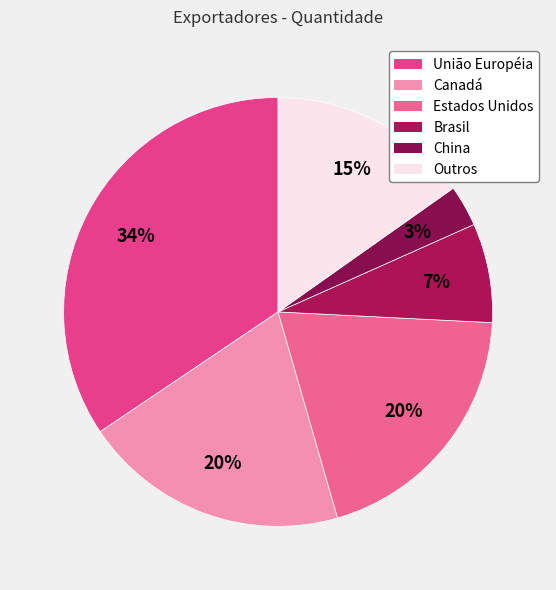

What is the ratio of the value at Outros to the value at União Européia?

0.4